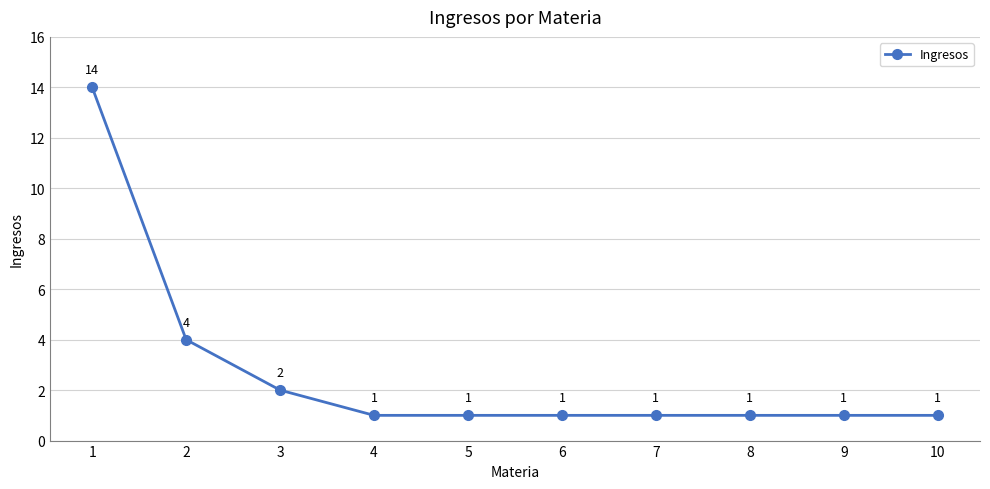

What is the average value?

3